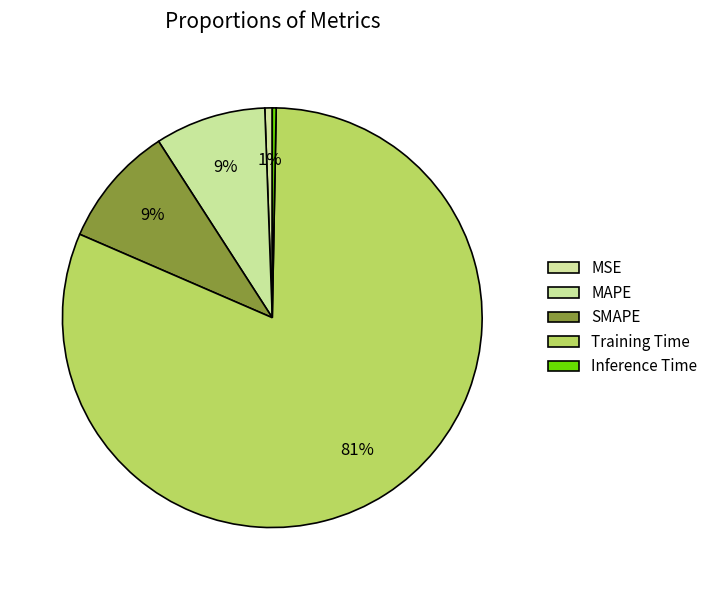

Rank the categories by value from lowest to highest.

Inference Time, MSE, MAPE, SMAPE, Training Time